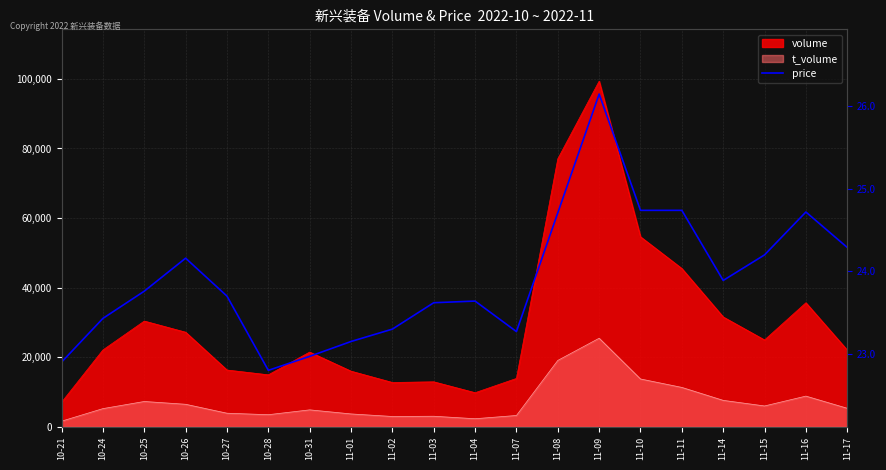

What is the label of the 10th point from the left?

11-03